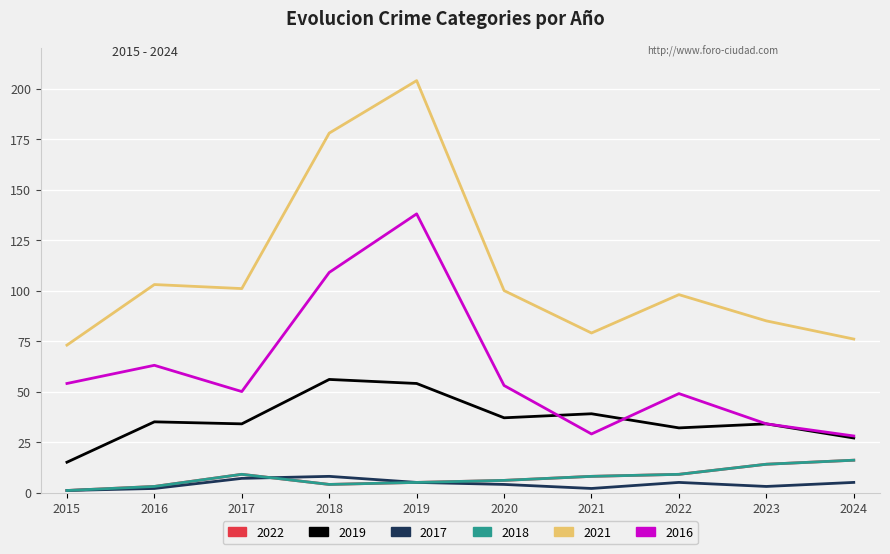

Does the chart display data point markers on the line(s)?

No